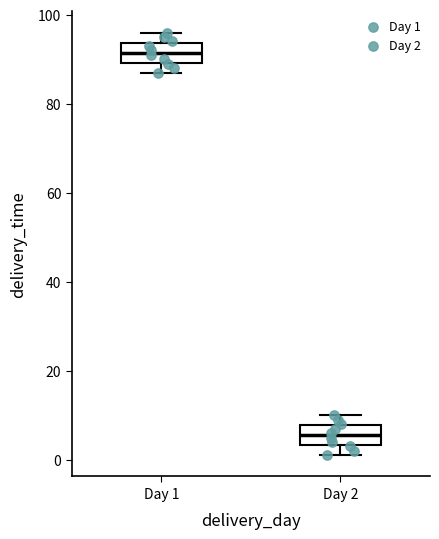

Where is the lower edge of the box for Day 1 on the y-axis? The values are not printed on the chart, so give them approximately, as read against the axis.

90